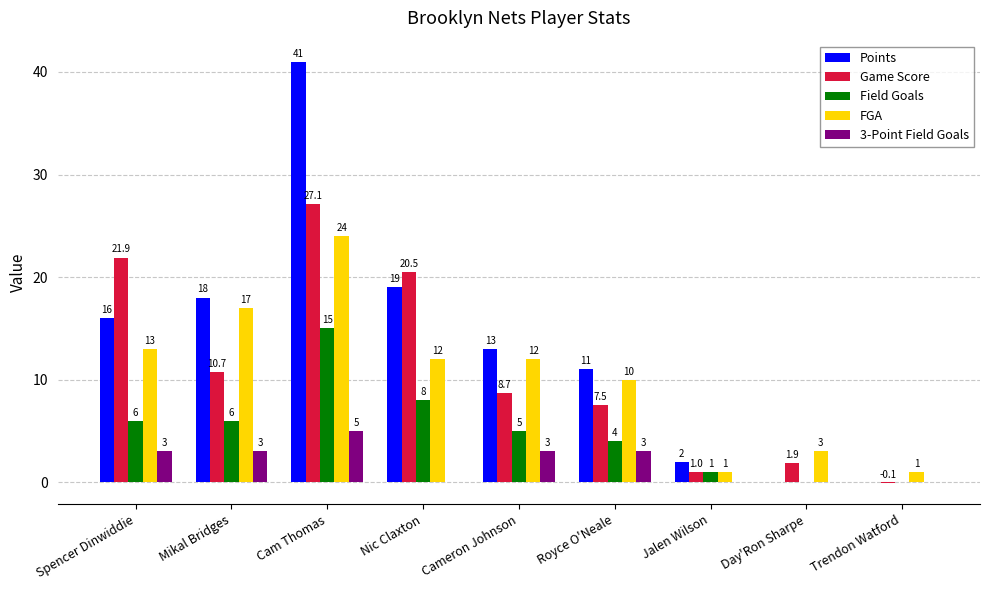

At which category does the chart reach its peak across all series?

Cam Thomas